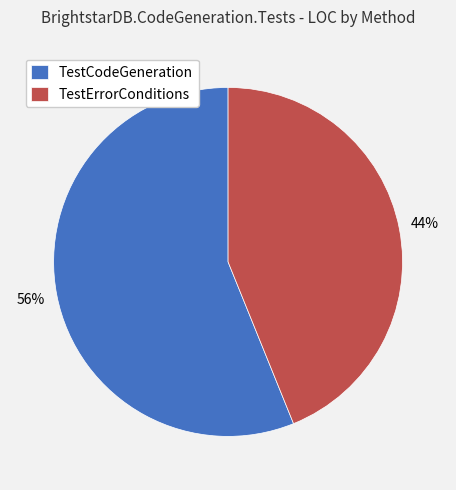

Between TestCodeGeneration and TestErrorConditions, which is larger?

TestCodeGeneration